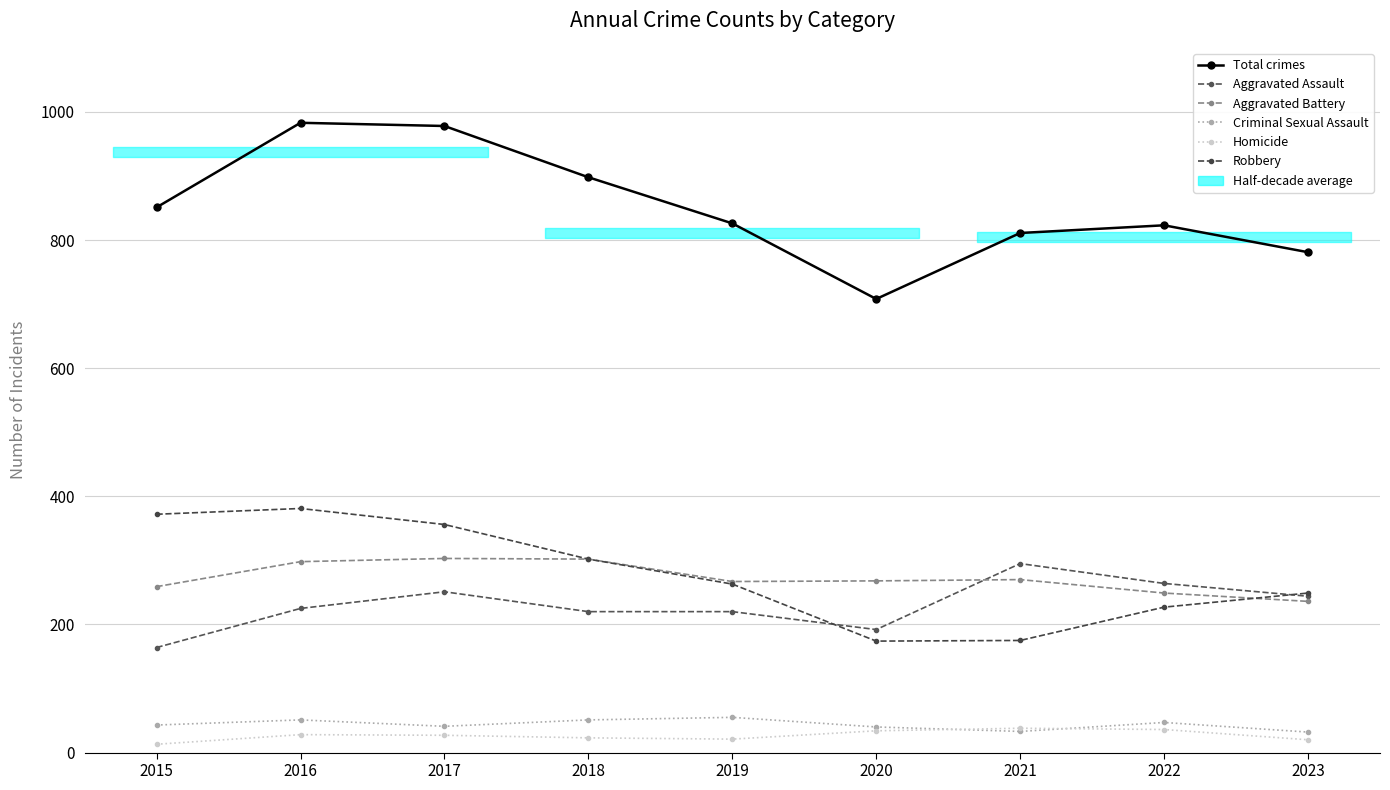

Which series has the largest range (max minus min)?

Total crimes